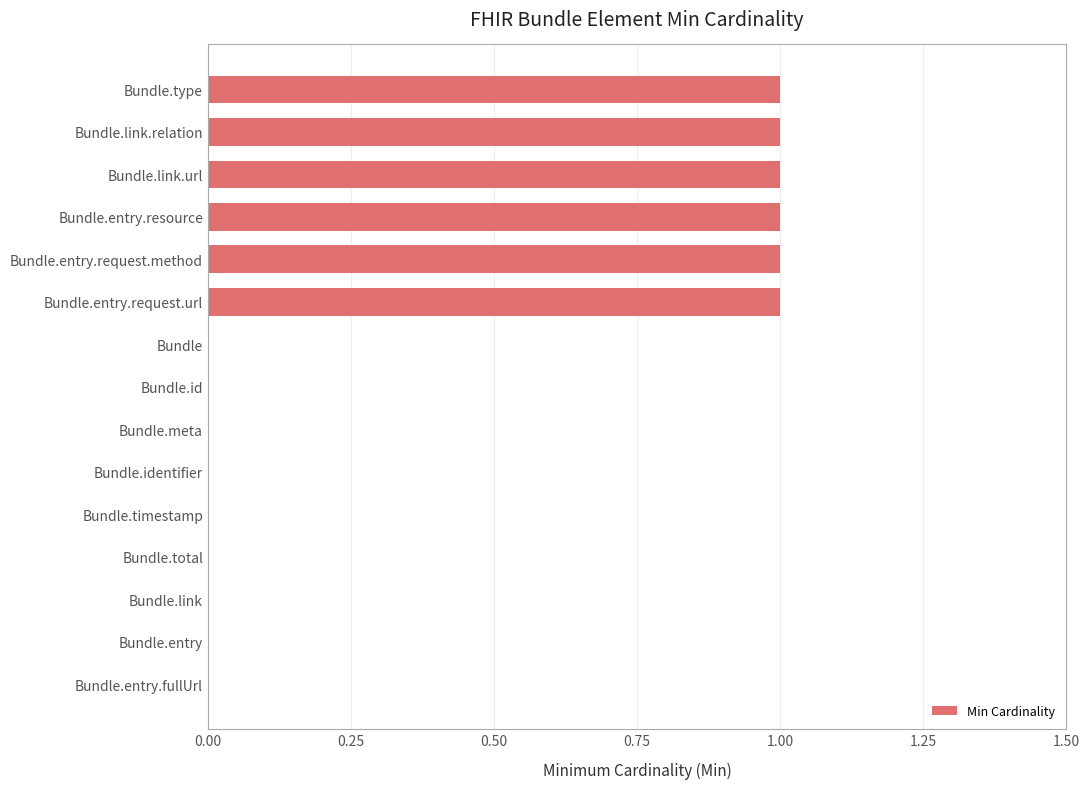

Are the bars horizontal?

Yes